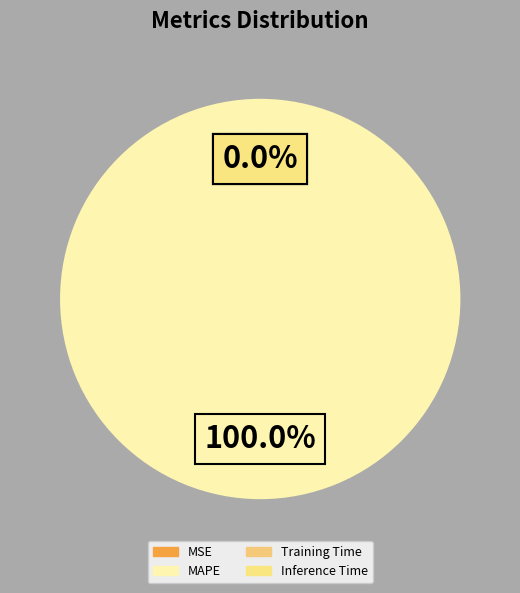

To the nearest percent, what percentage of the pie is MAPE?

100%